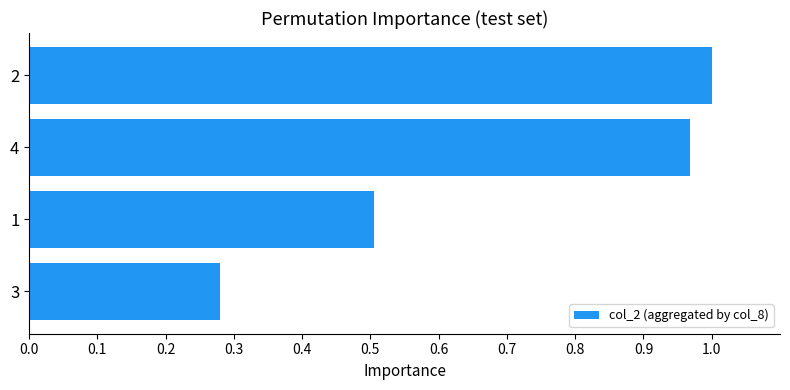

At which label is the value closest to 0?

3